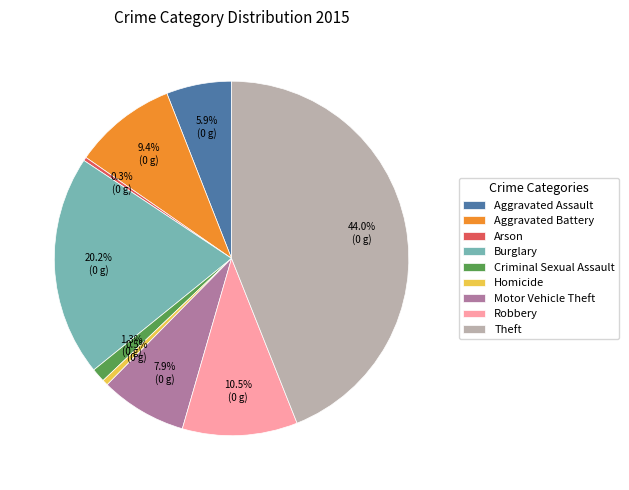

Is it true that Robbery is 17% of the pie?

False